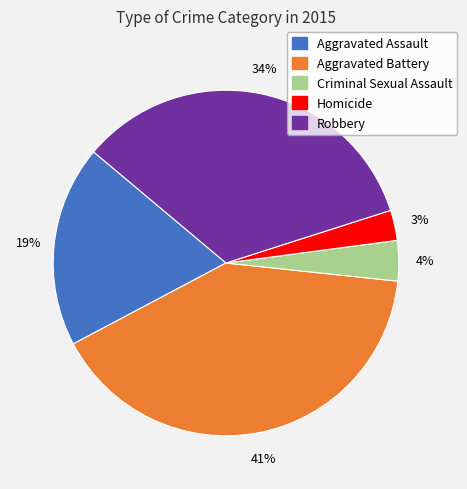

Between Aggravated Assault and Criminal Sexual Assault, which is larger?

Aggravated Assault